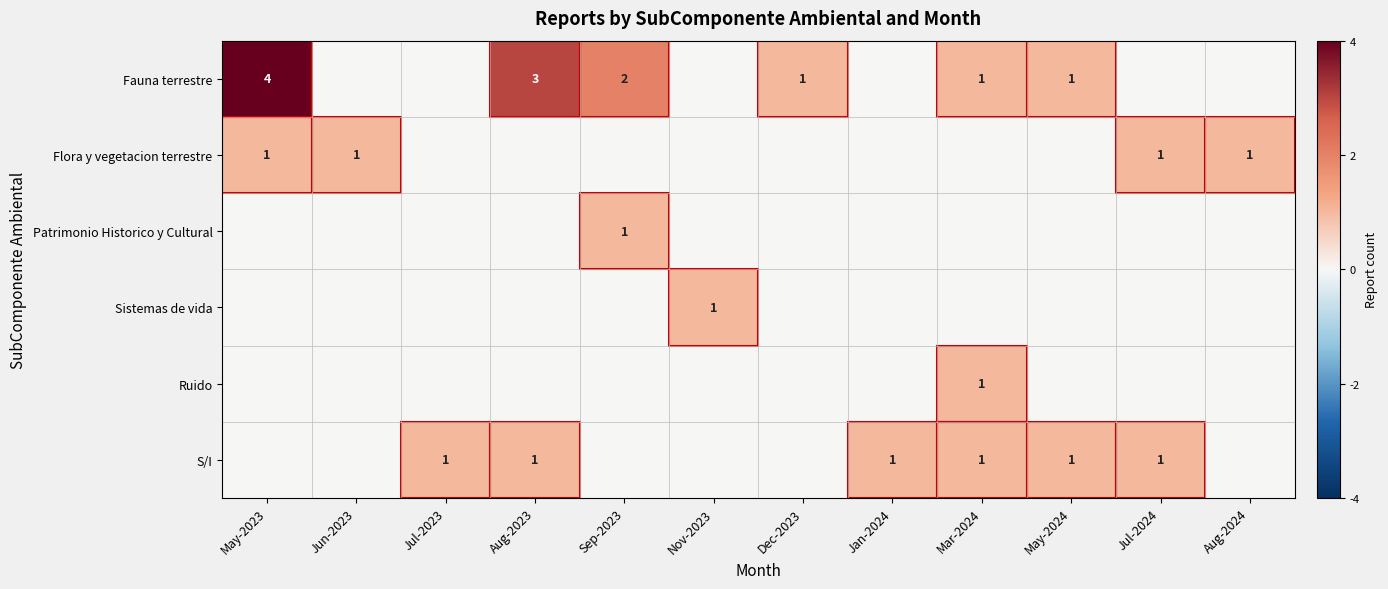

Is it true that Fauna terrestre equals 3 at Aug-2023?

True